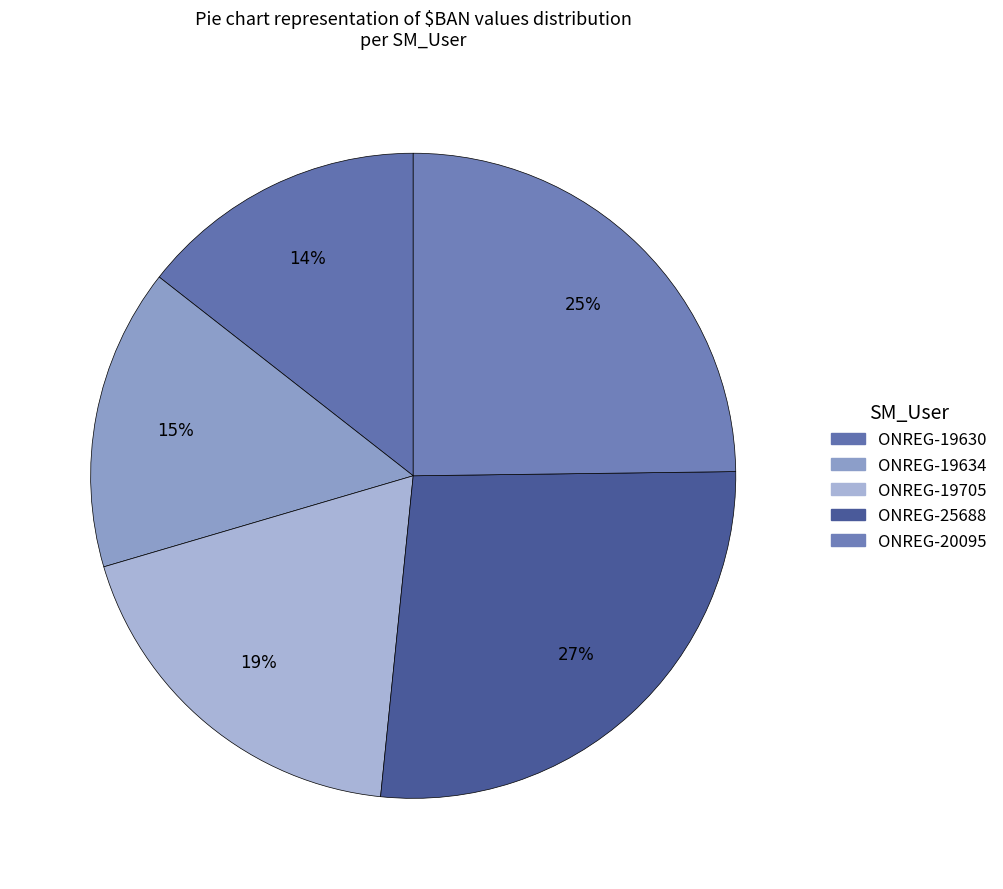

How many slices are in this pie chart?

5